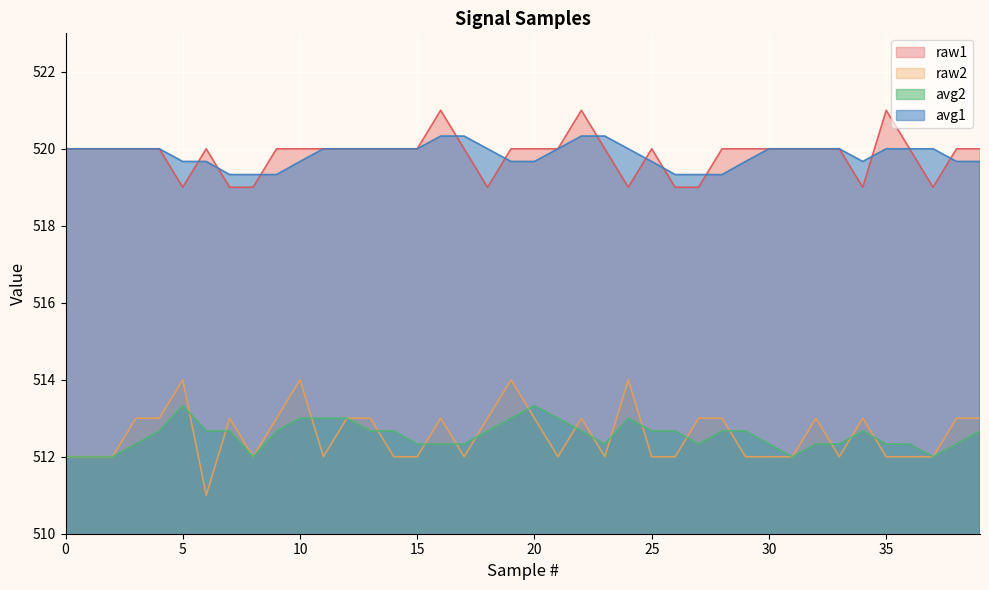

What value does the raw2 series have at 29?

512.0